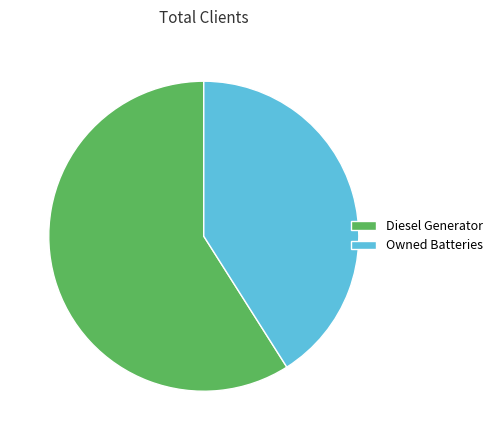

Which category has the smallest portion of the pie?

Owned Batteries